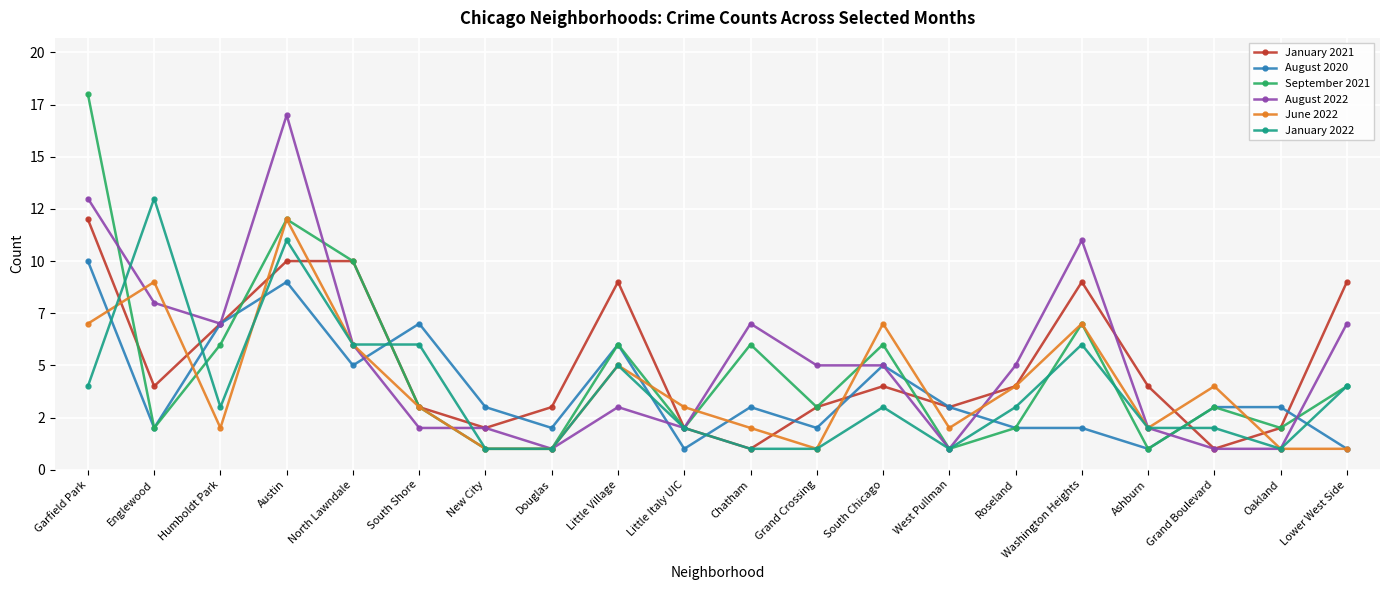

Reading left to right, list all the values displayed in this chart.

January 2021: 12	4	7	10	10	3	2	3	9	2	1	3	4	3	4	9	4	1	2	9
August 2020: 10	2	7	9	5	7	3	2	6	1	3	2	5	3	2	2	1	3	3	1
September 2021: 18	2	6	12	10	3	1	1	6	2	6	3	6	1	2	7	1	3	2	4
August 2022: 13	8	7	17	6	2	2	1	3	2	7	5	5	1	5	11	2	1	1	7
June 2022: 7	9	2	12	6	3	1	1	5	3	2	1	7	2	4	7	2	4	1	1
January 2022: 4	13	3	11	6	6	1	1	5	2	1	1	3	1	3	6	2	2	1	4